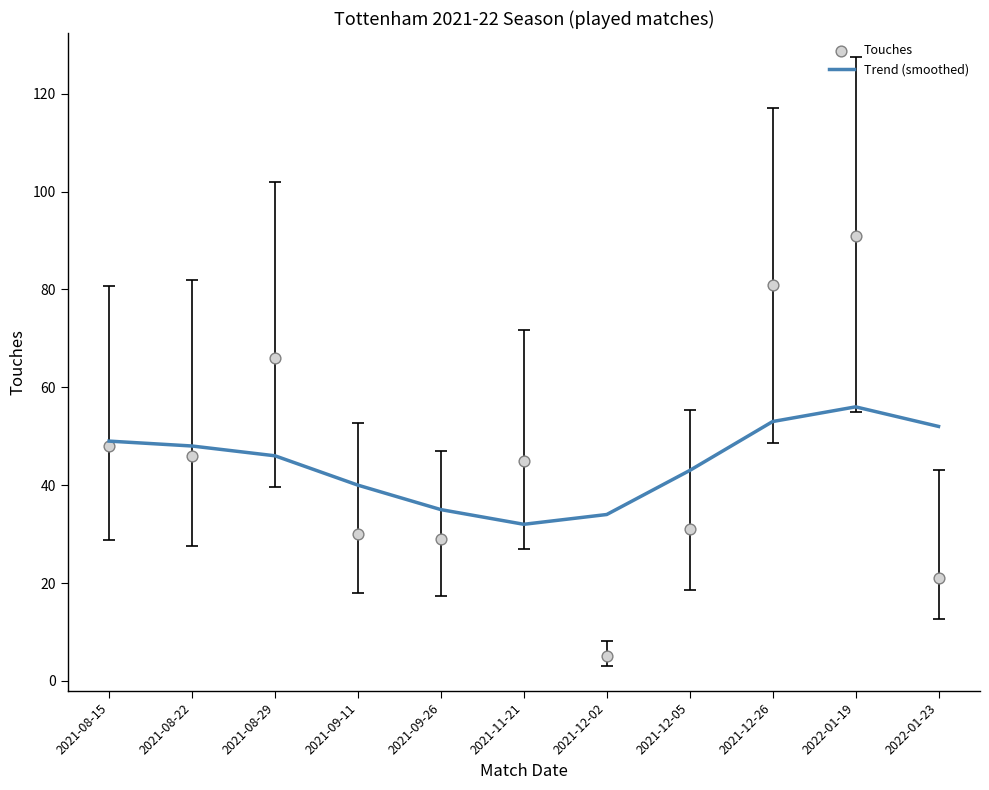

At which category is the sum across all series the highest?

2022-01-19